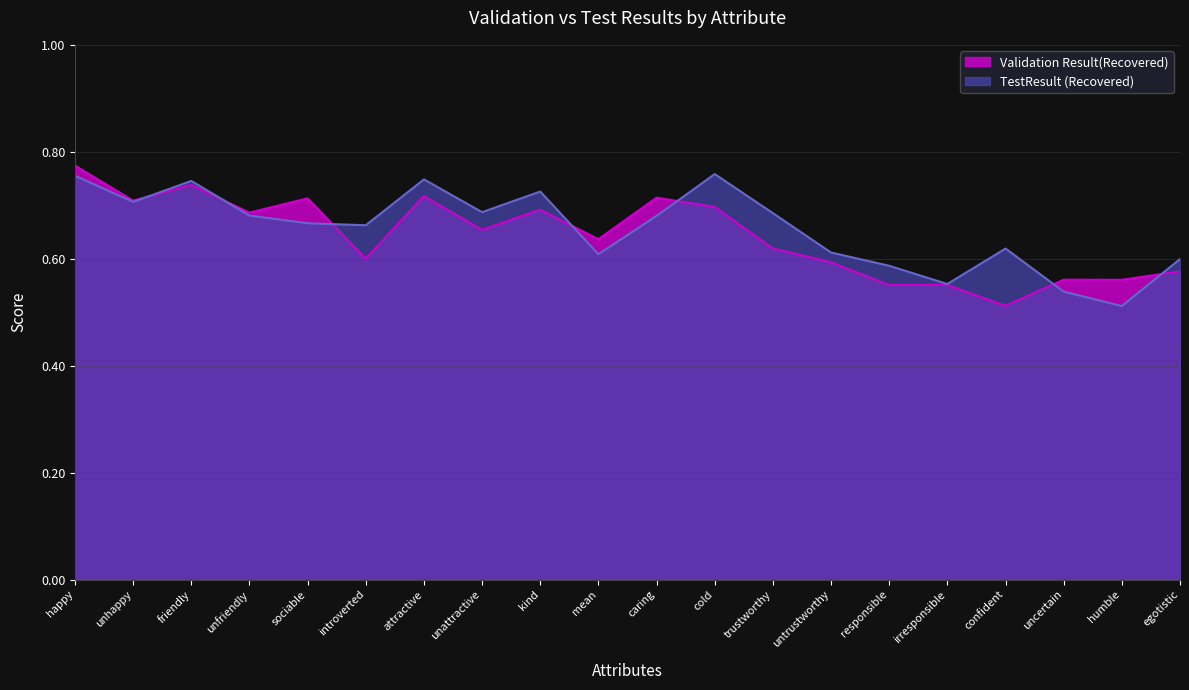

What is the approximate value of Validation Result(Recovered) at friendly?

0.7